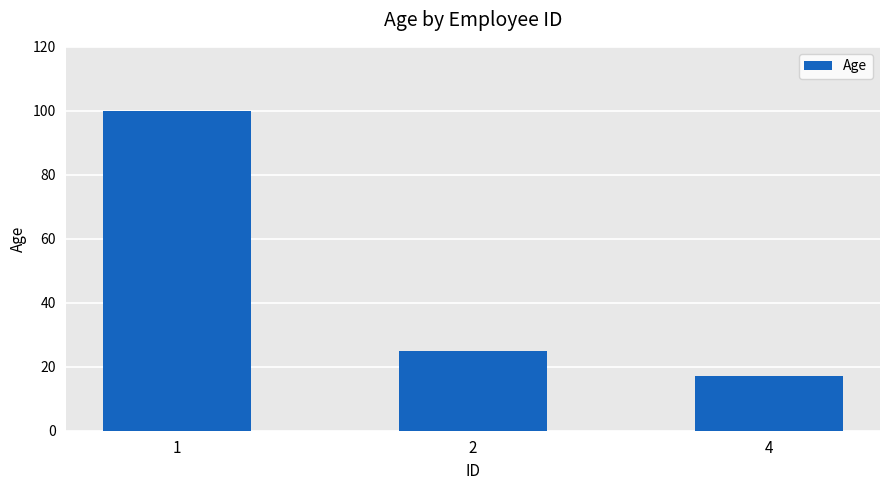

Are the bars horizontal?

No